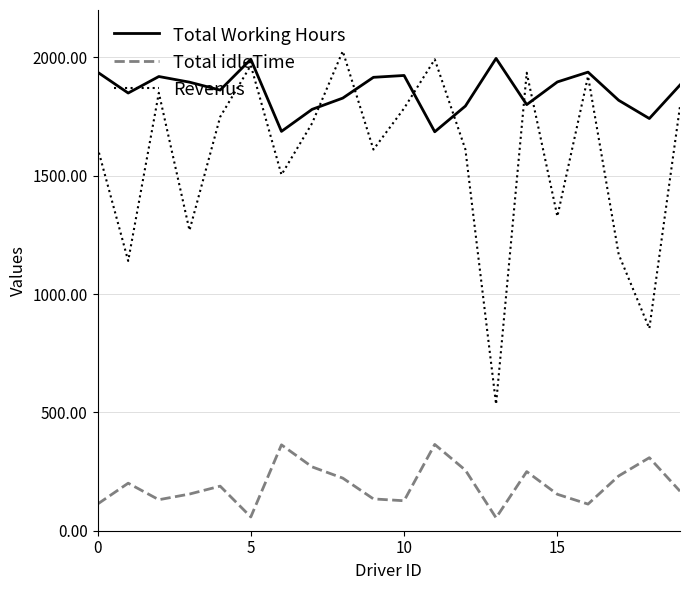

What is the smallest value displayed?

54.5